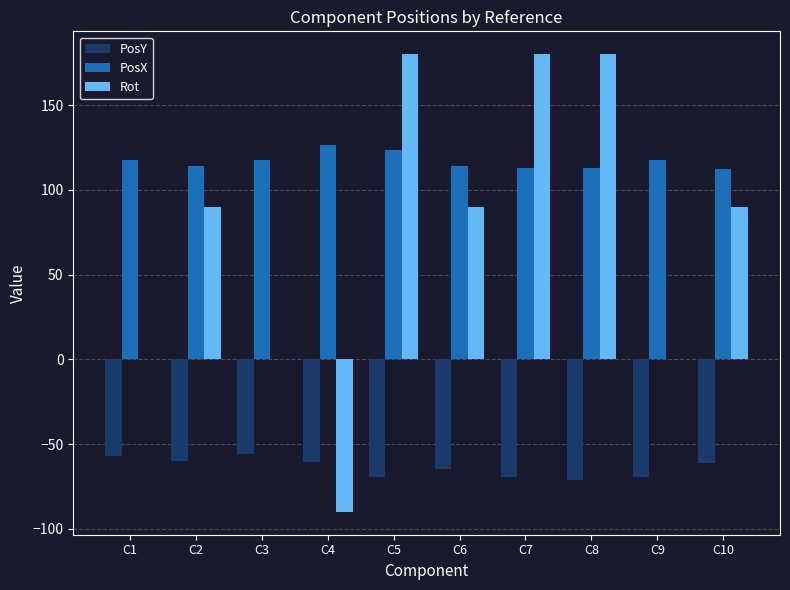

Are the bars grouped side by side (vs. stacked)?

Yes